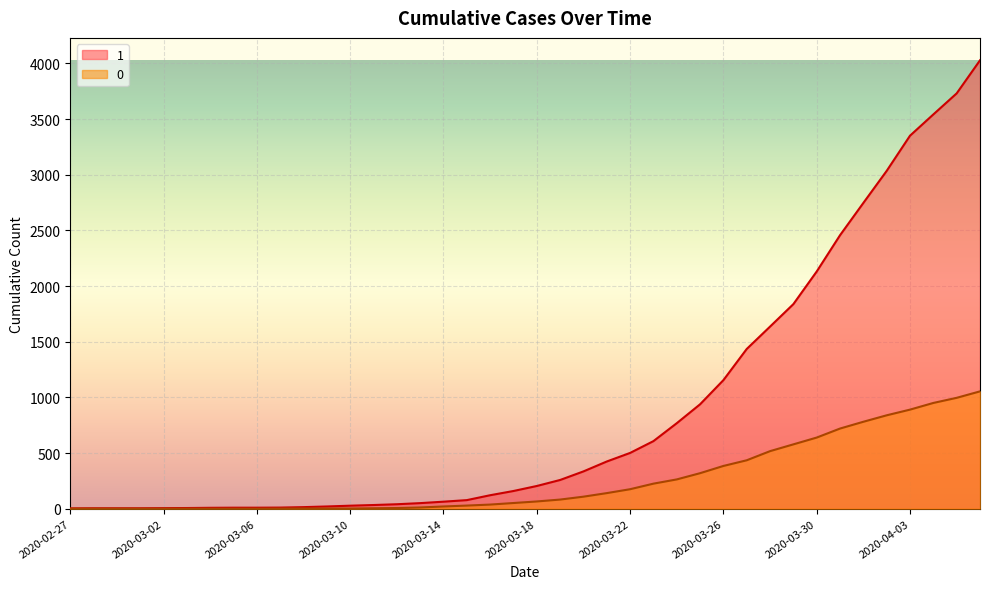

True or false: 1 has more than 2 points higher than both neighbors.

False